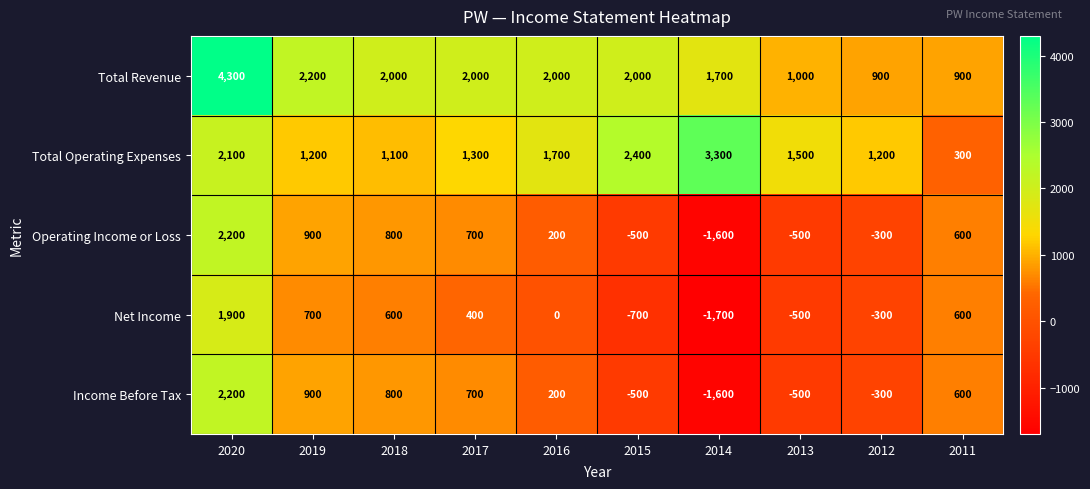

What is the difference between the second highest and minimum values in the Net Income series?

2400